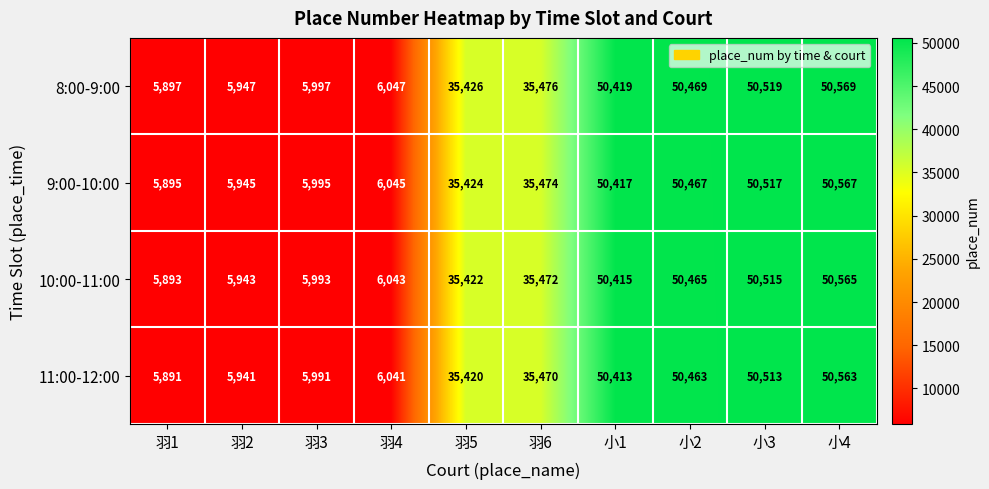

List the series in order of their peak value, lowest first.

11:00-12:00, 10:00-11:00, 9:00-10:00, 8:00-9:00